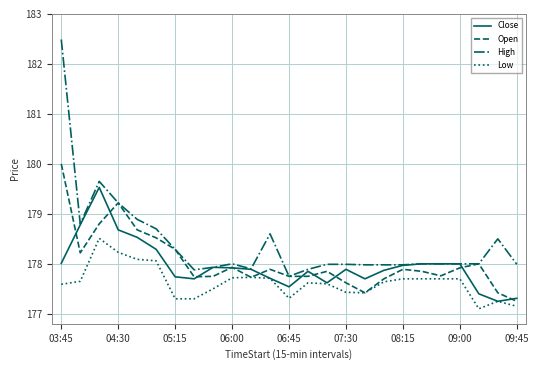

List the series in order of their peak value, highest first.

High, Open, Close, Low